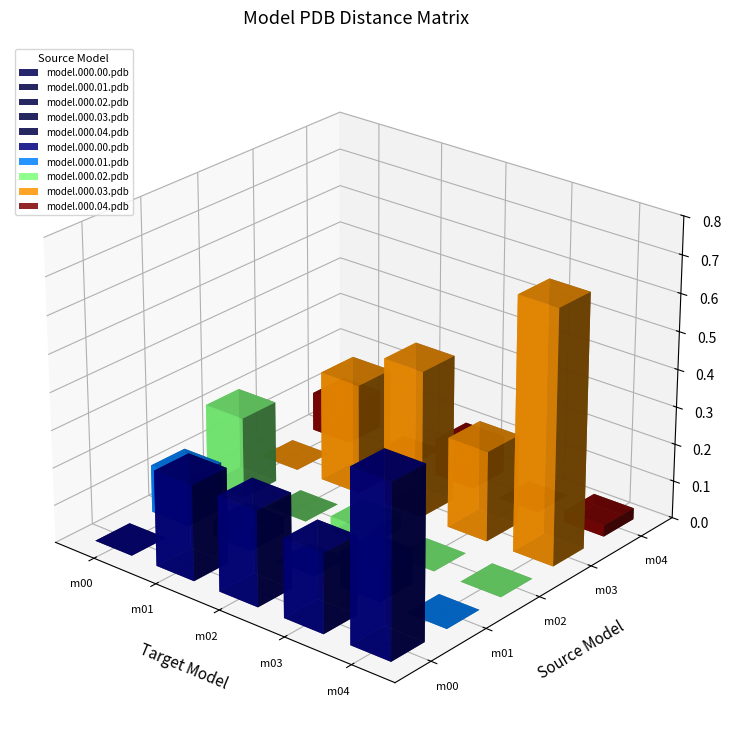

What is the total value across all series at model.000.04.pdb?

0.2